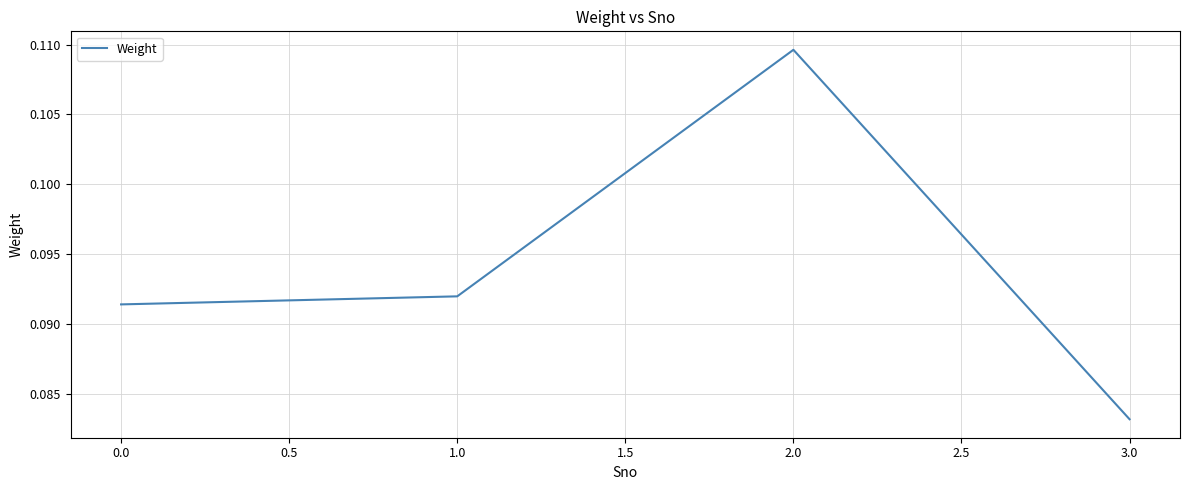

Does the chart display data point markers on the line(s)?

No